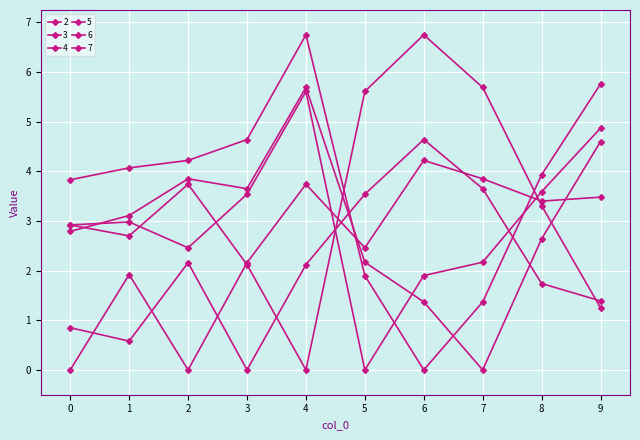

What is the difference between the 7 values at 5 and 9?

2.4